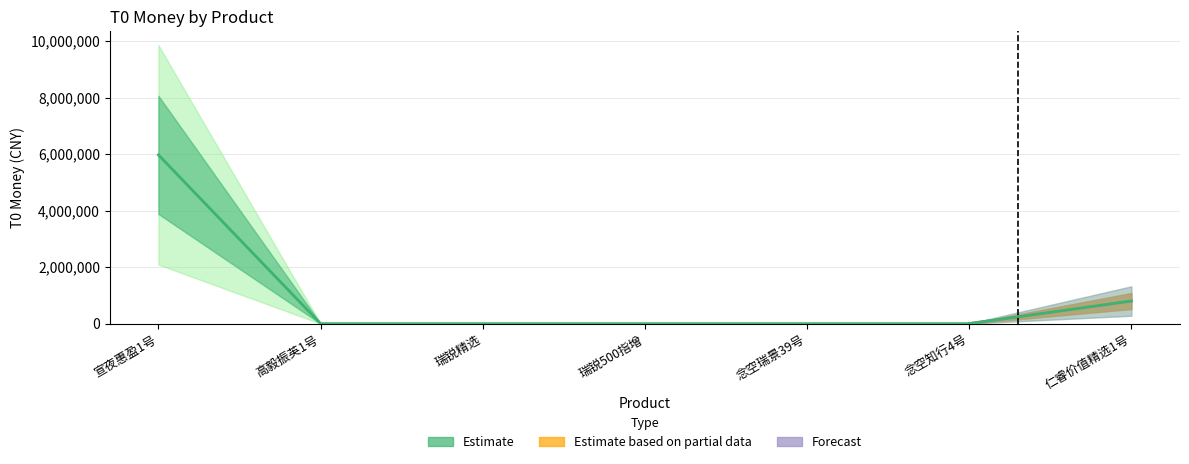

Reading right to left, list all the values displayed in this chart.

800000	0	0	0	0	0	5970000